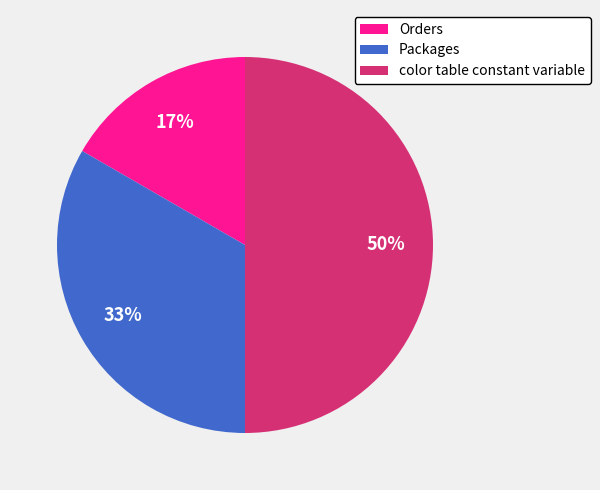

Between Packages and color table constant variable, which is larger?

color table constant variable